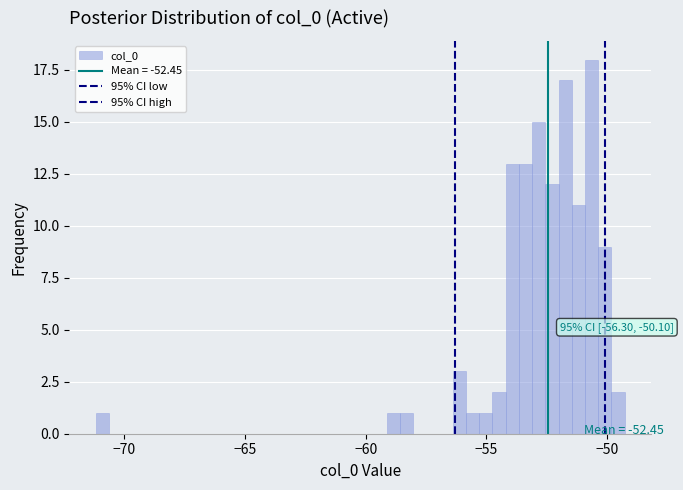

Around what value on the x-axis is the tallest bar? Give the approximate position of its centre, as read against the axis.

-50.5